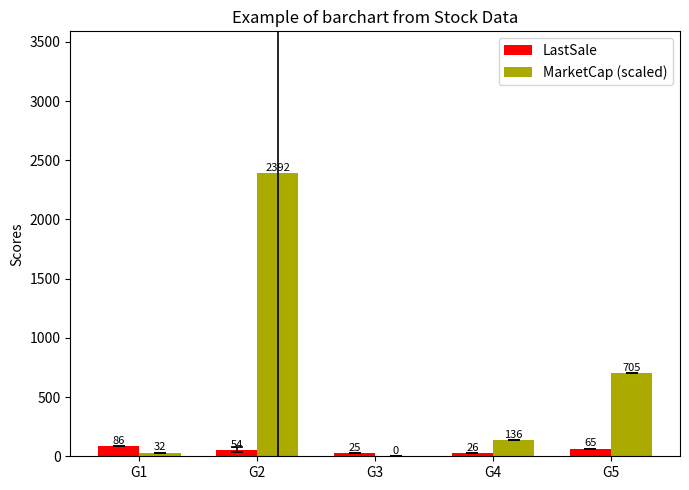

Which label corresponds to the largest value in the chart?

G2